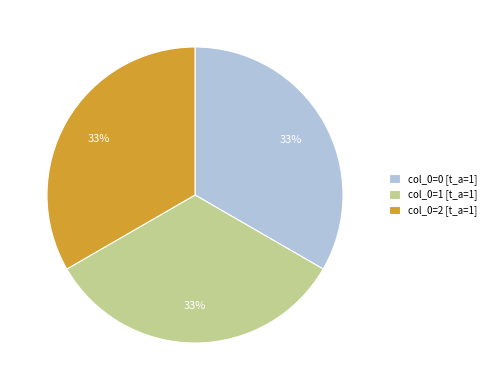

The col_0=0 [t_a=1] slice represents 33% of the pie. True or false?

True